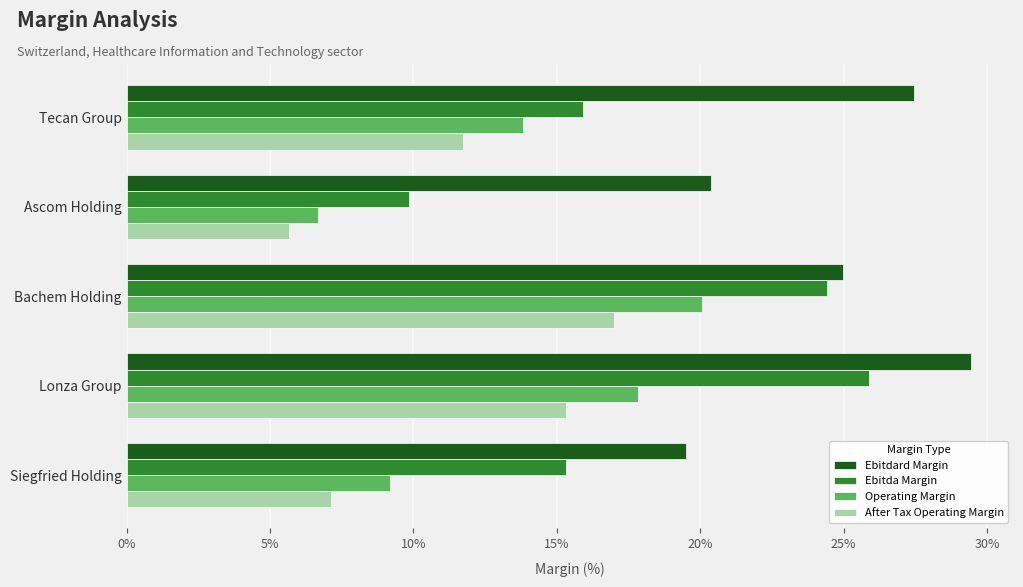

What are all the series names shown in the legend?

Ebitdard Margin, Ebitda Margin, Operating Margin, After Tax Operating Margin